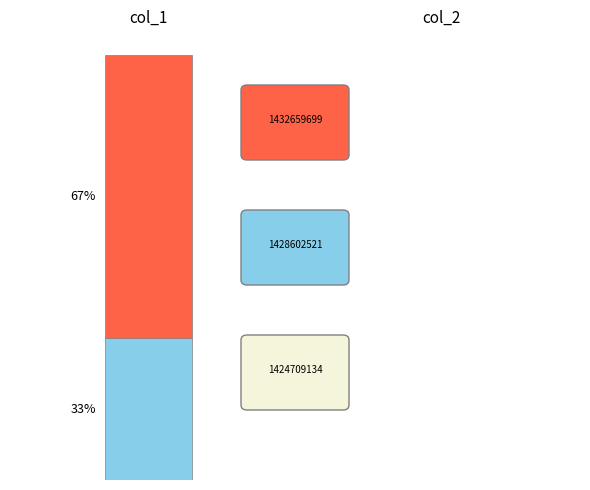

Are the bars horizontal?

No